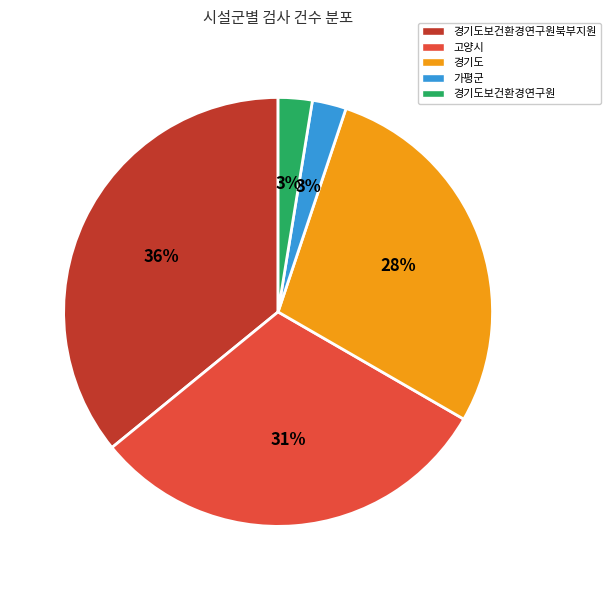

What percentage is the 경기도보건환경연구원북부지원 slice, to the nearest percent?

36%